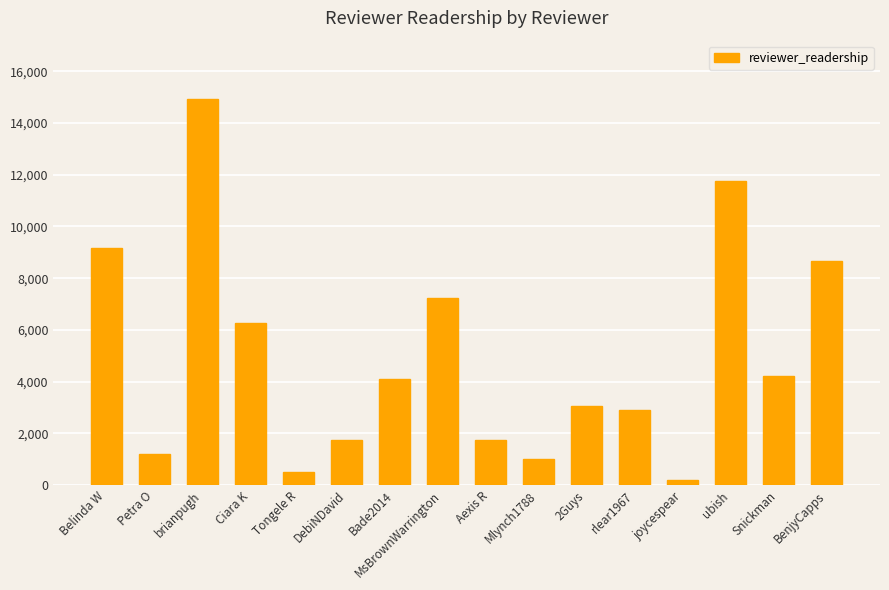

Is it true that the value at Mlynch1788 is 1003?

True